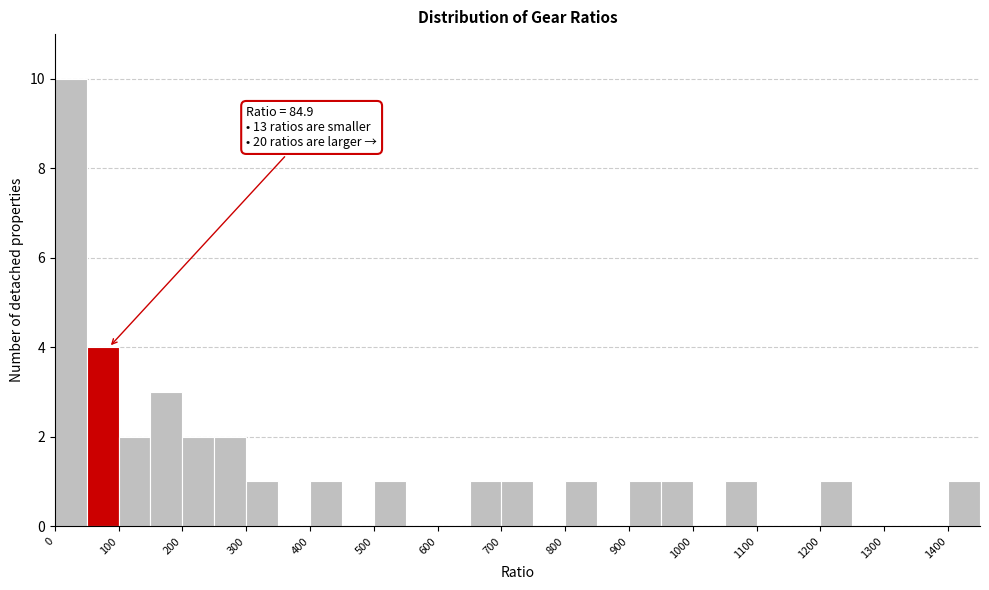

Over which range of the x-axis is the bar tallest?

0 to 50